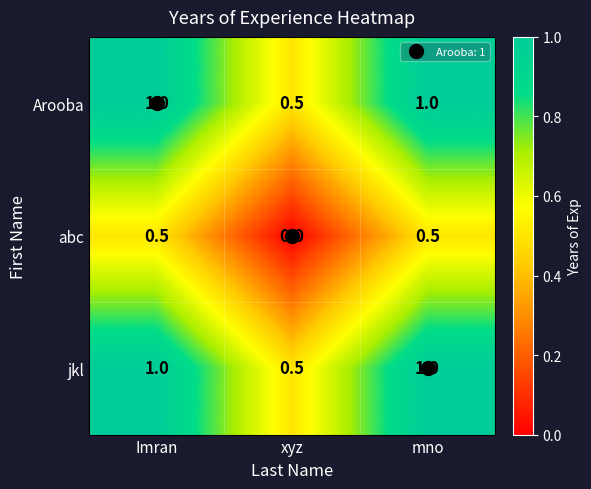

The value of abc at mno is 0.3. True or false?

False